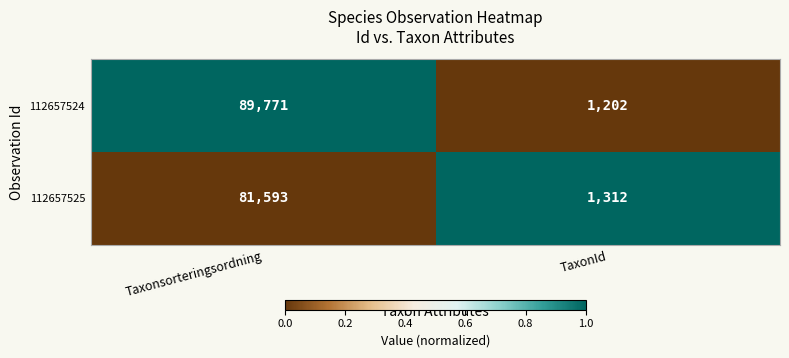

Between Taxonsorteringsordning and TaxonId, which series saw the biggest shift?

112657524